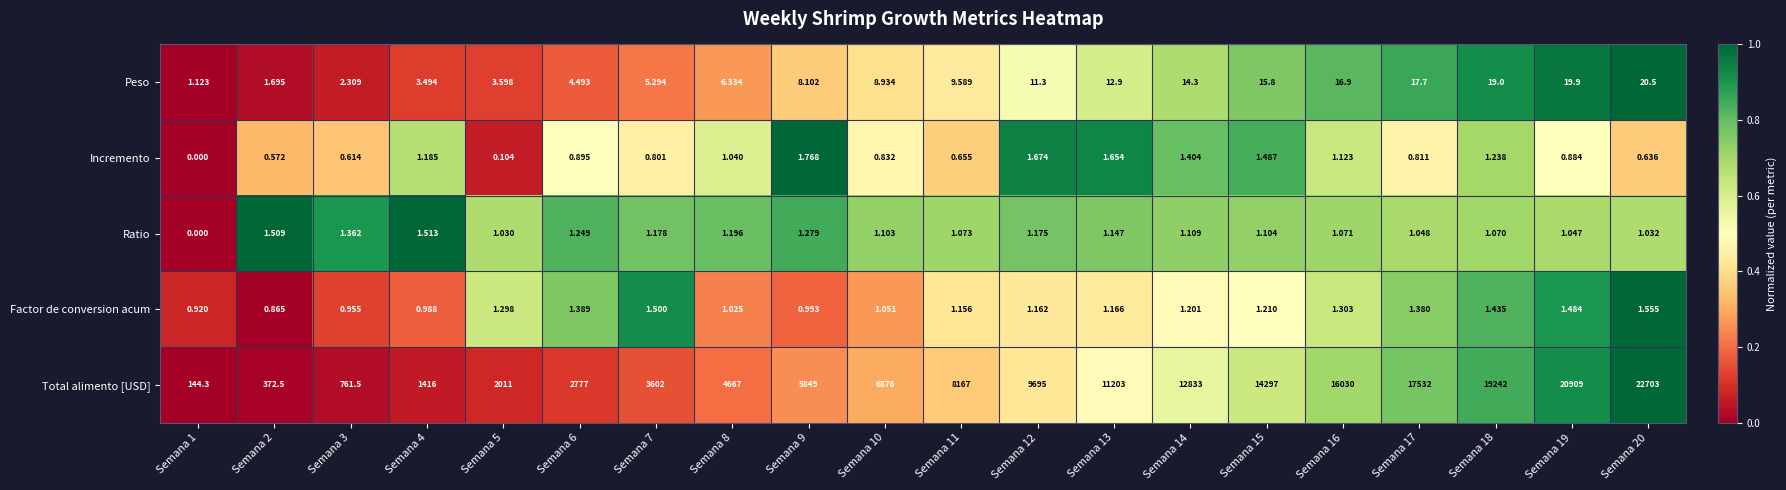

How many categories are shown in the chart?

20